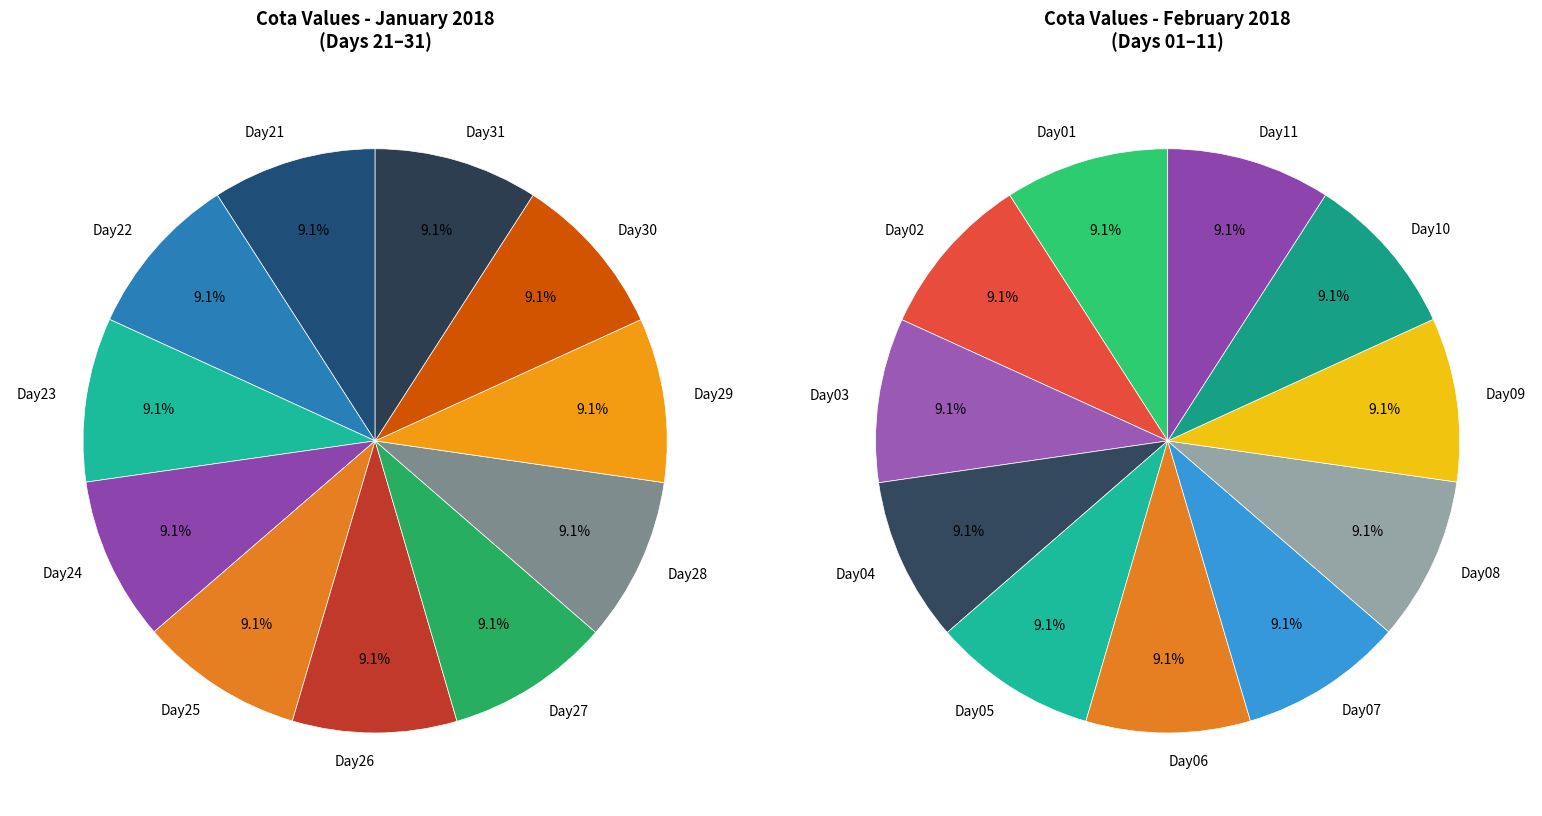

Combined, what portion of the pie is 02/2018 and 01/2018?

100.0%